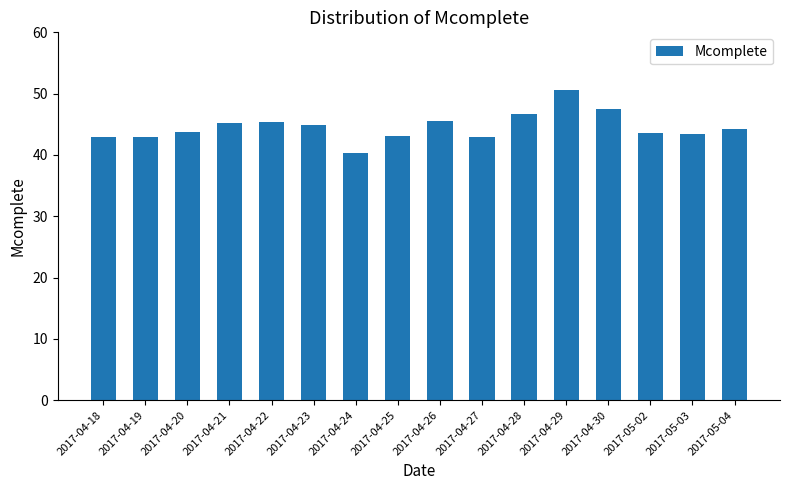

Which label corresponds to the largest value in the chart?

2017-04-29